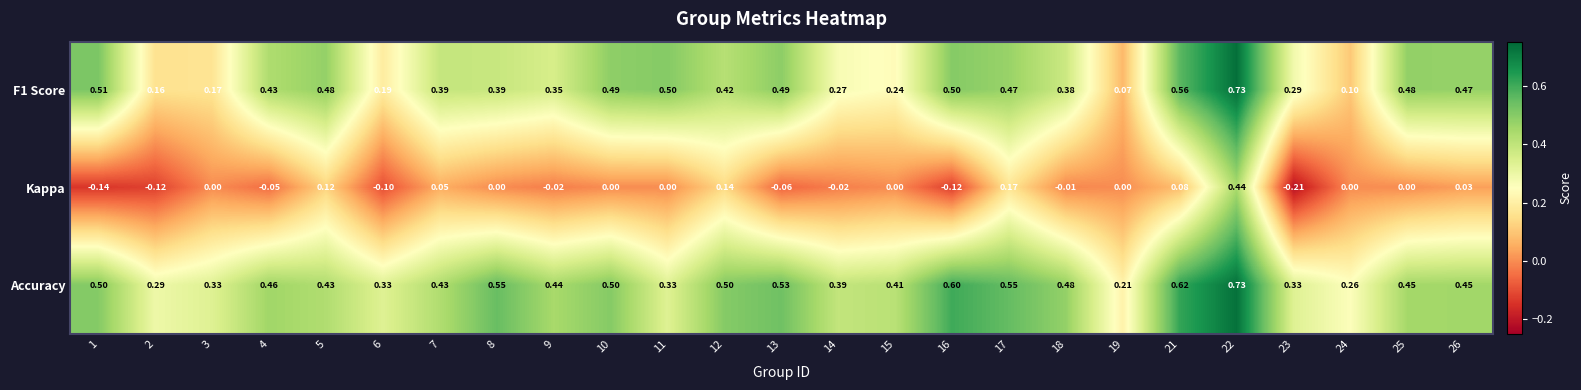

Rank the series at 24 from highest to lowest value.

Accuracy, F1 Score, Kappa